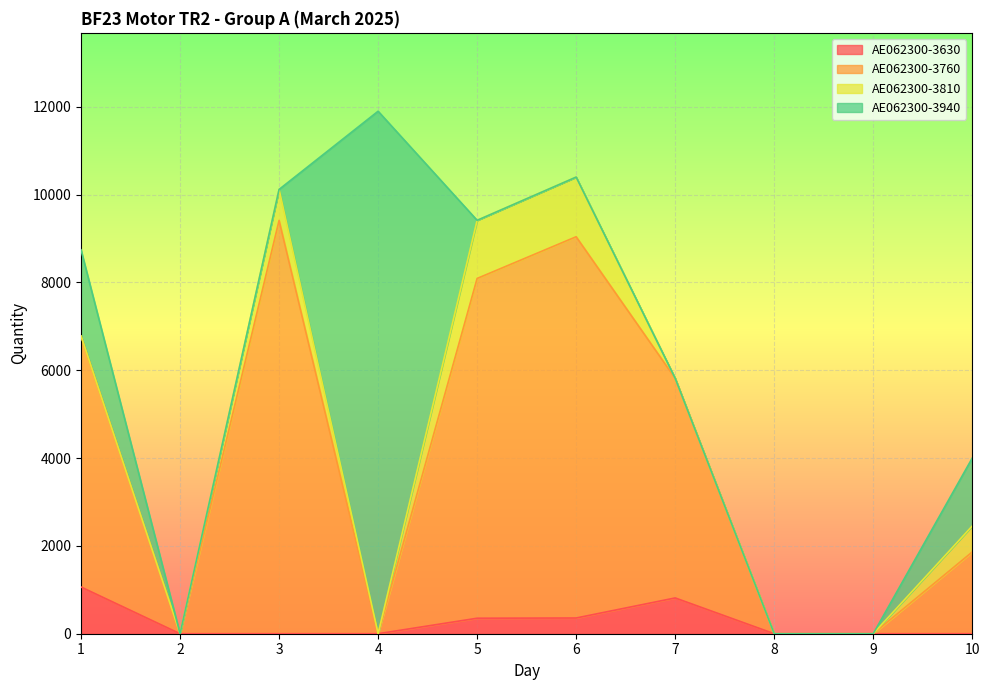

Is it true that AE062300-3760 equals 0 at 4?

True